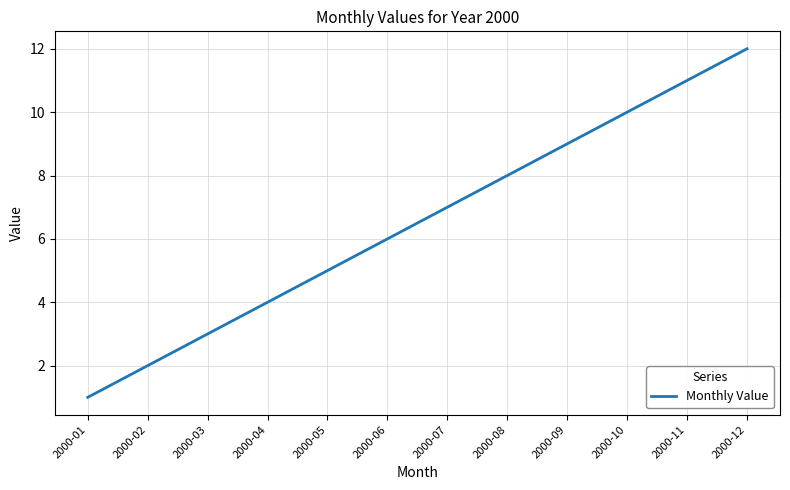

What is the maximum value shown in the chart?

12